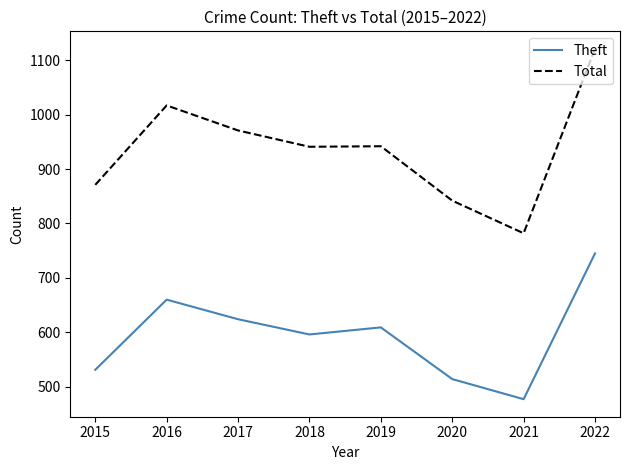

Which category has the highest value in the Total series?

2022